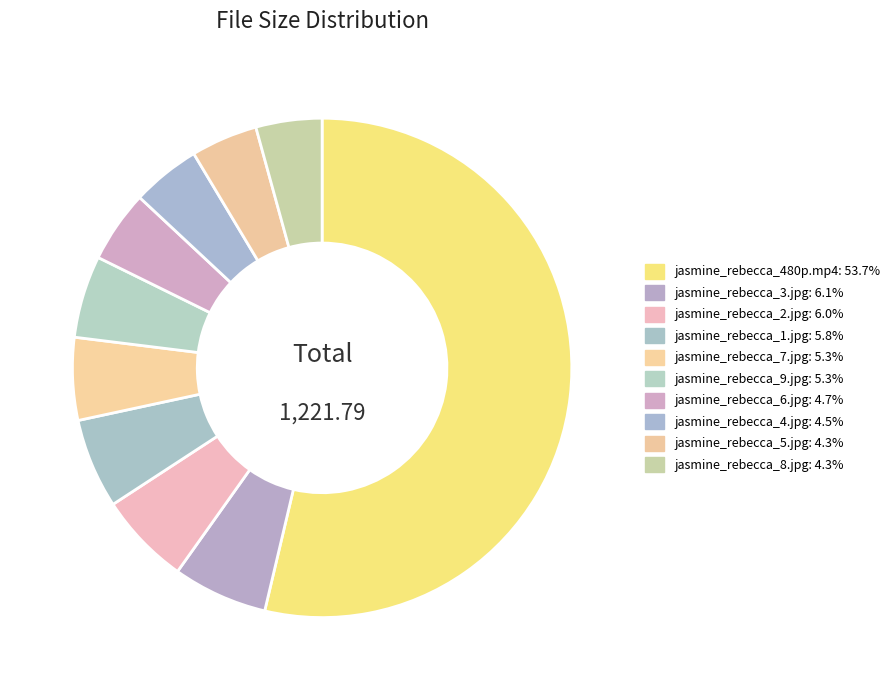

Count the number of slices in the pie.

10